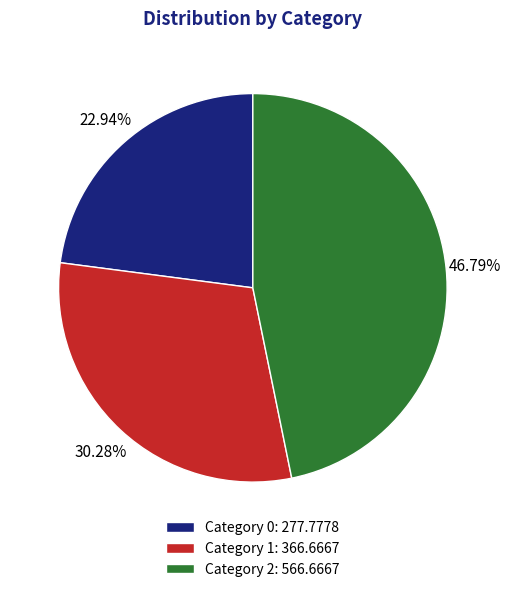

Does Category 1: 366.6667 represent more than half of the total?

No